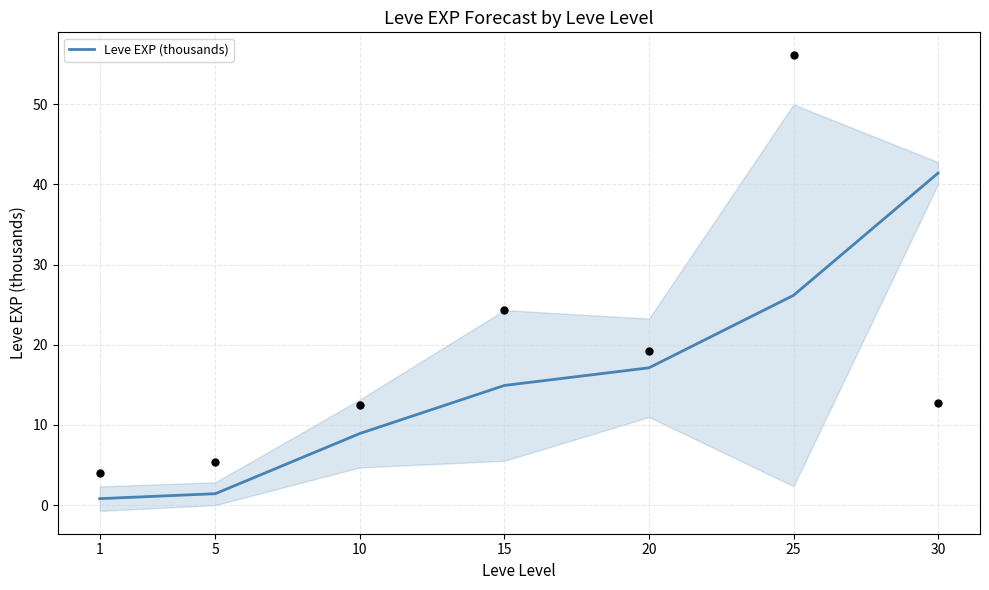

Approximately how many times larger is the value at 10 compared to 20?

0.5